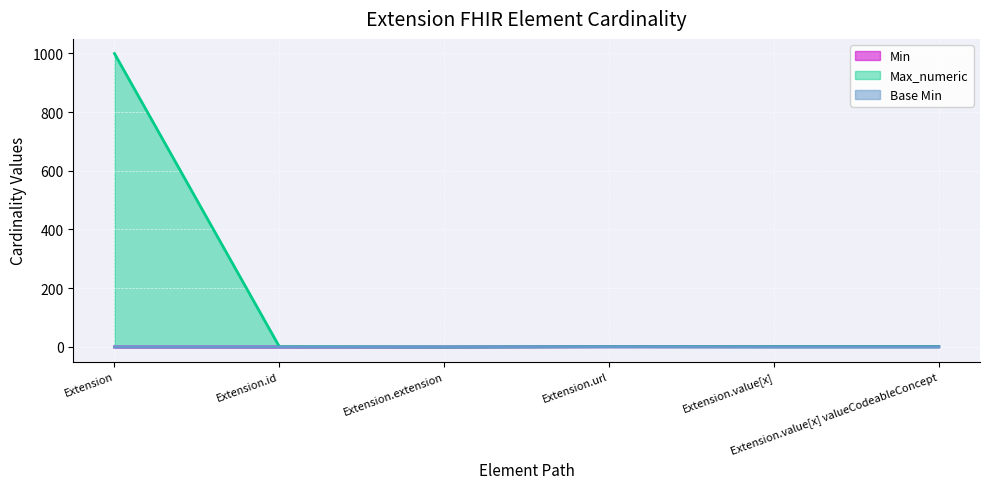

What position from the right is Extension.value[x] valueCodeableConcept?

1